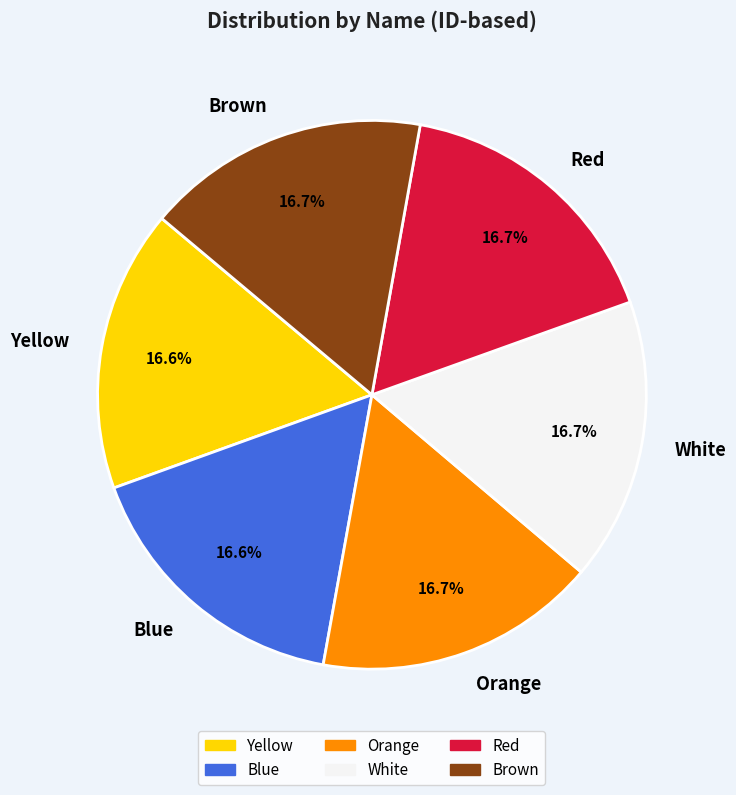

How many slices are in this pie chart?

6